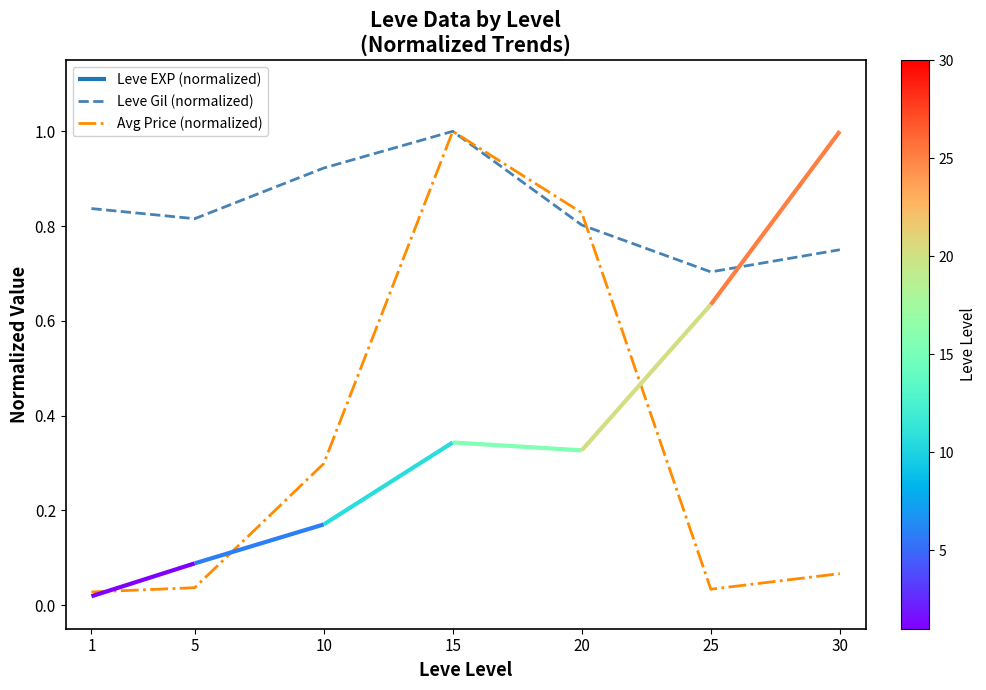

Reading left to right, list all the values displayed in this chart.

Leve Gil (normalized): 1=0.8	5=0.8	10=0.9	15=1.0	20=0.8	25=0.7	30=0.8
Avg Price (normalized): 1=0.0	5=0.0	10=0.3	15=1.0	20=0.8	25=0.0	30=0.1